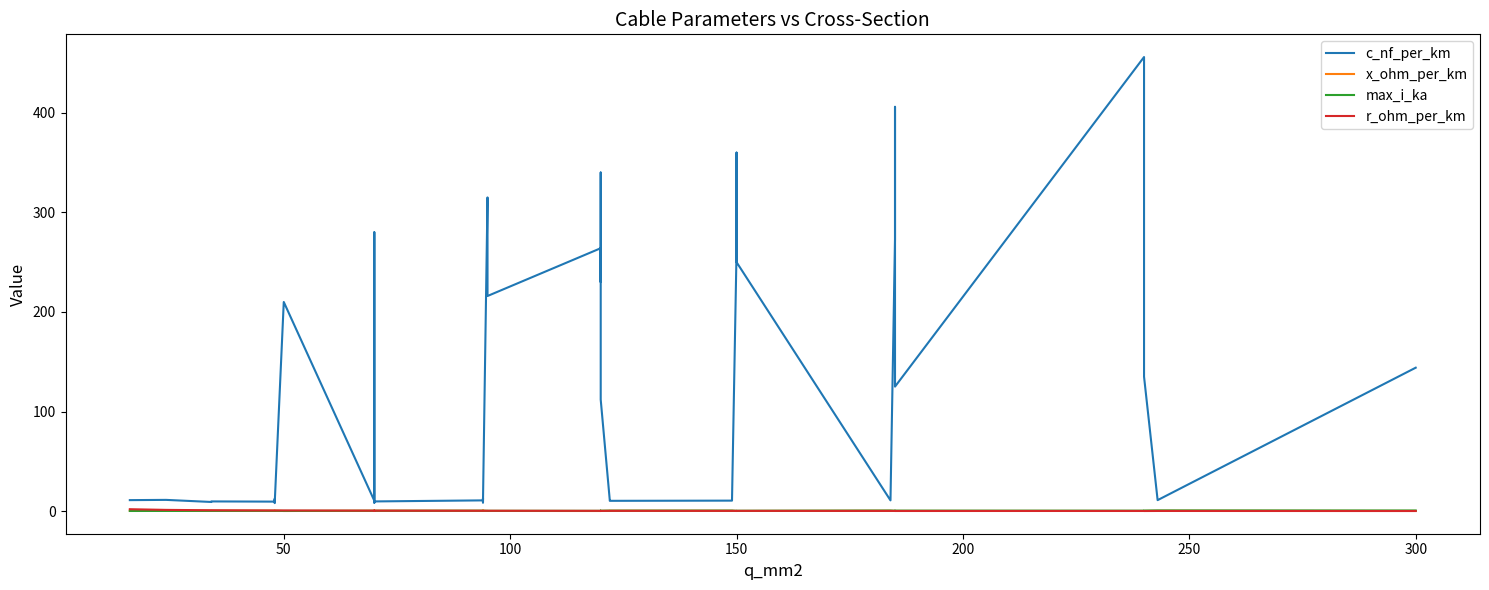

What is the maximum value shown in the chart?

456.0